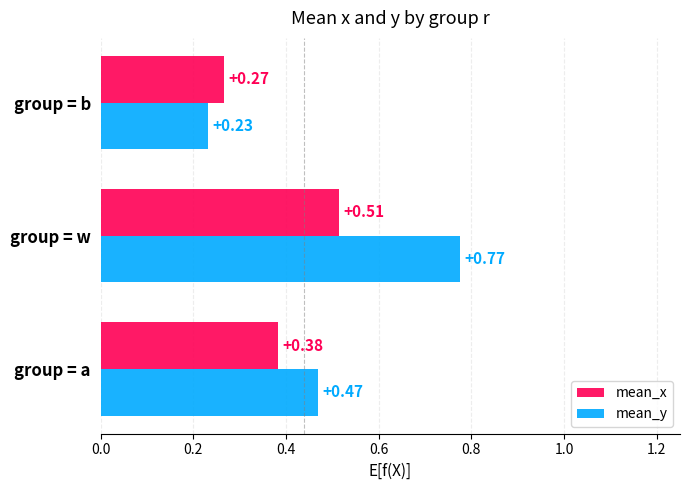

Which category has the lowest value in the mean_y series?

group = b